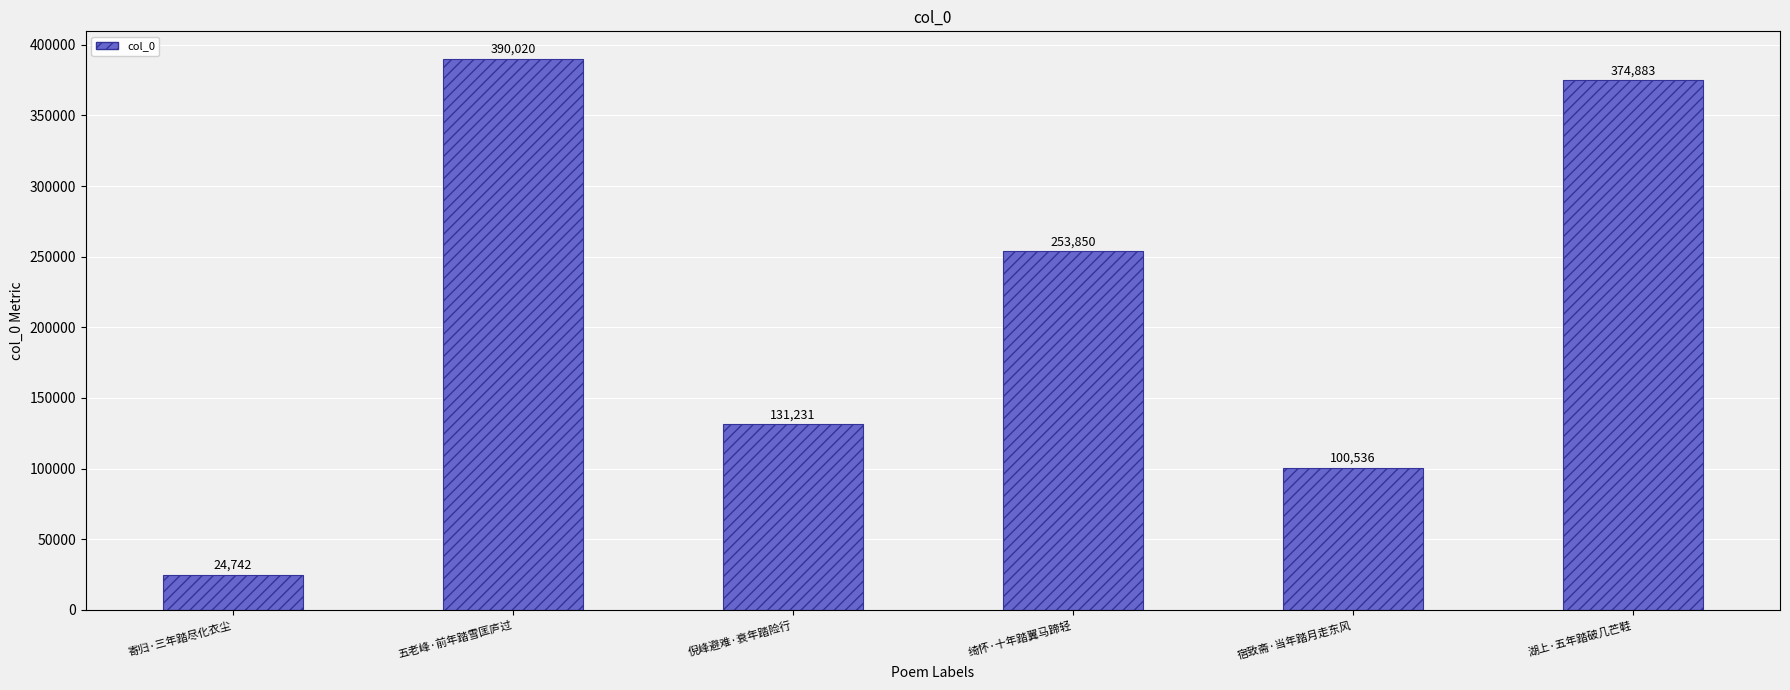

What is the label of the 3rd bar from the right?

绮怀·十年踏翼马蹄轻